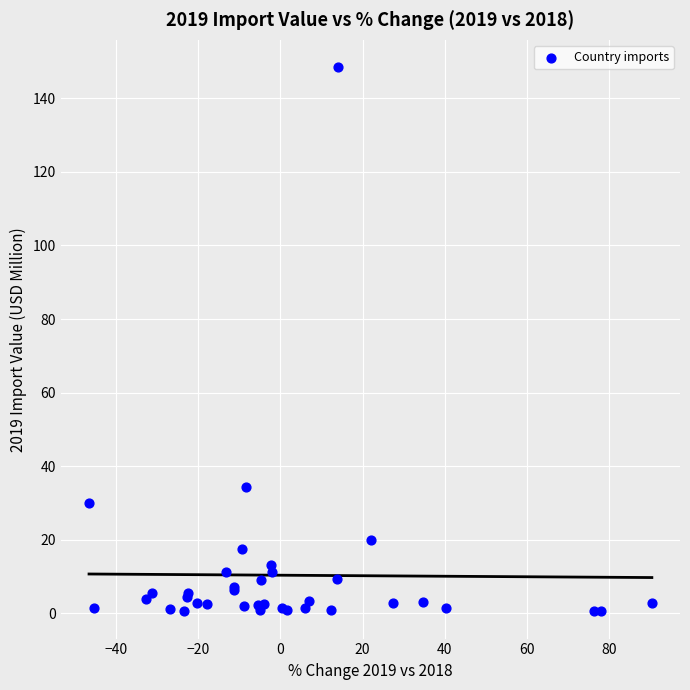

What Y value in the scatter plot is closest to 74?

34.4